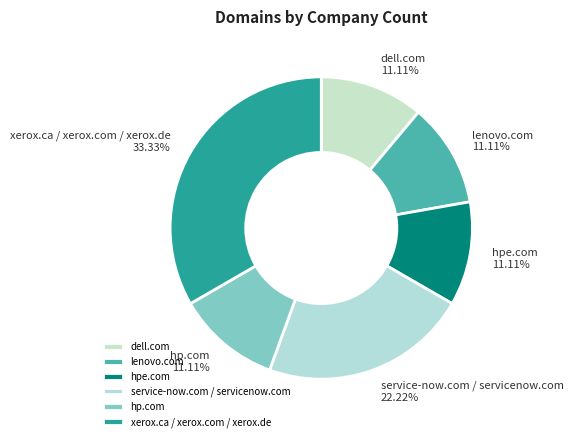

Does xerox.ca / xerox.com / xerox.de account for over 50% of the chart?

No